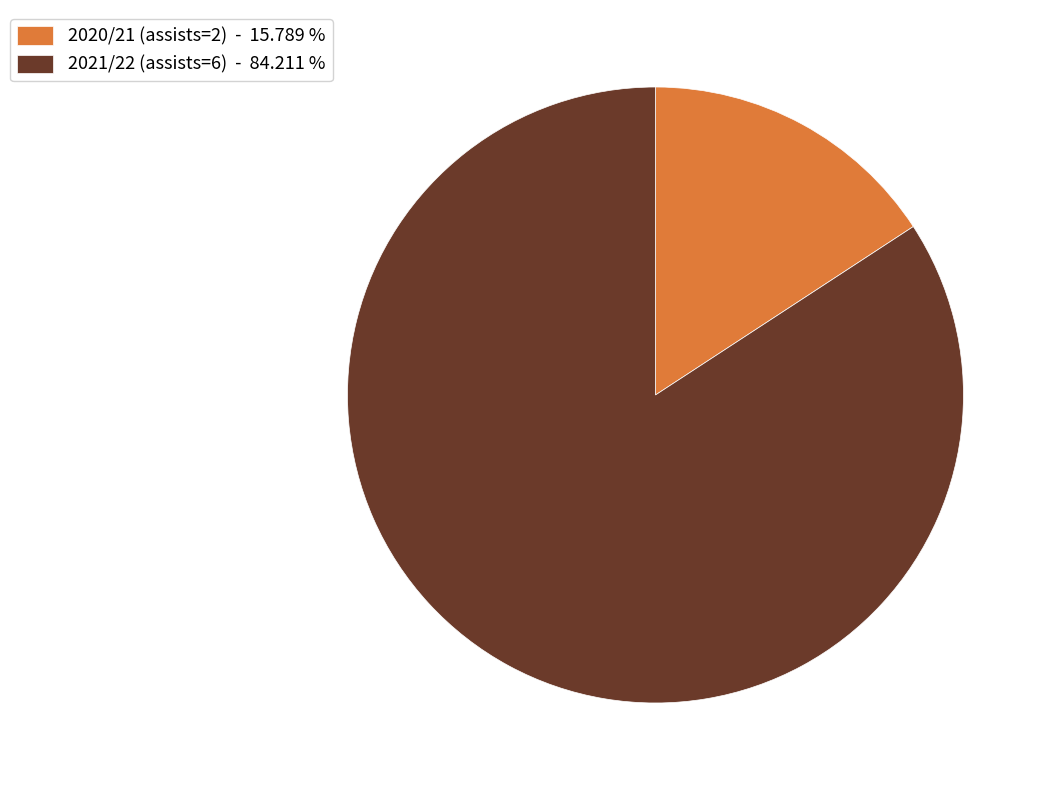

The 2020/21 (assists=2) slice represents 7% of the pie. True or false?

False